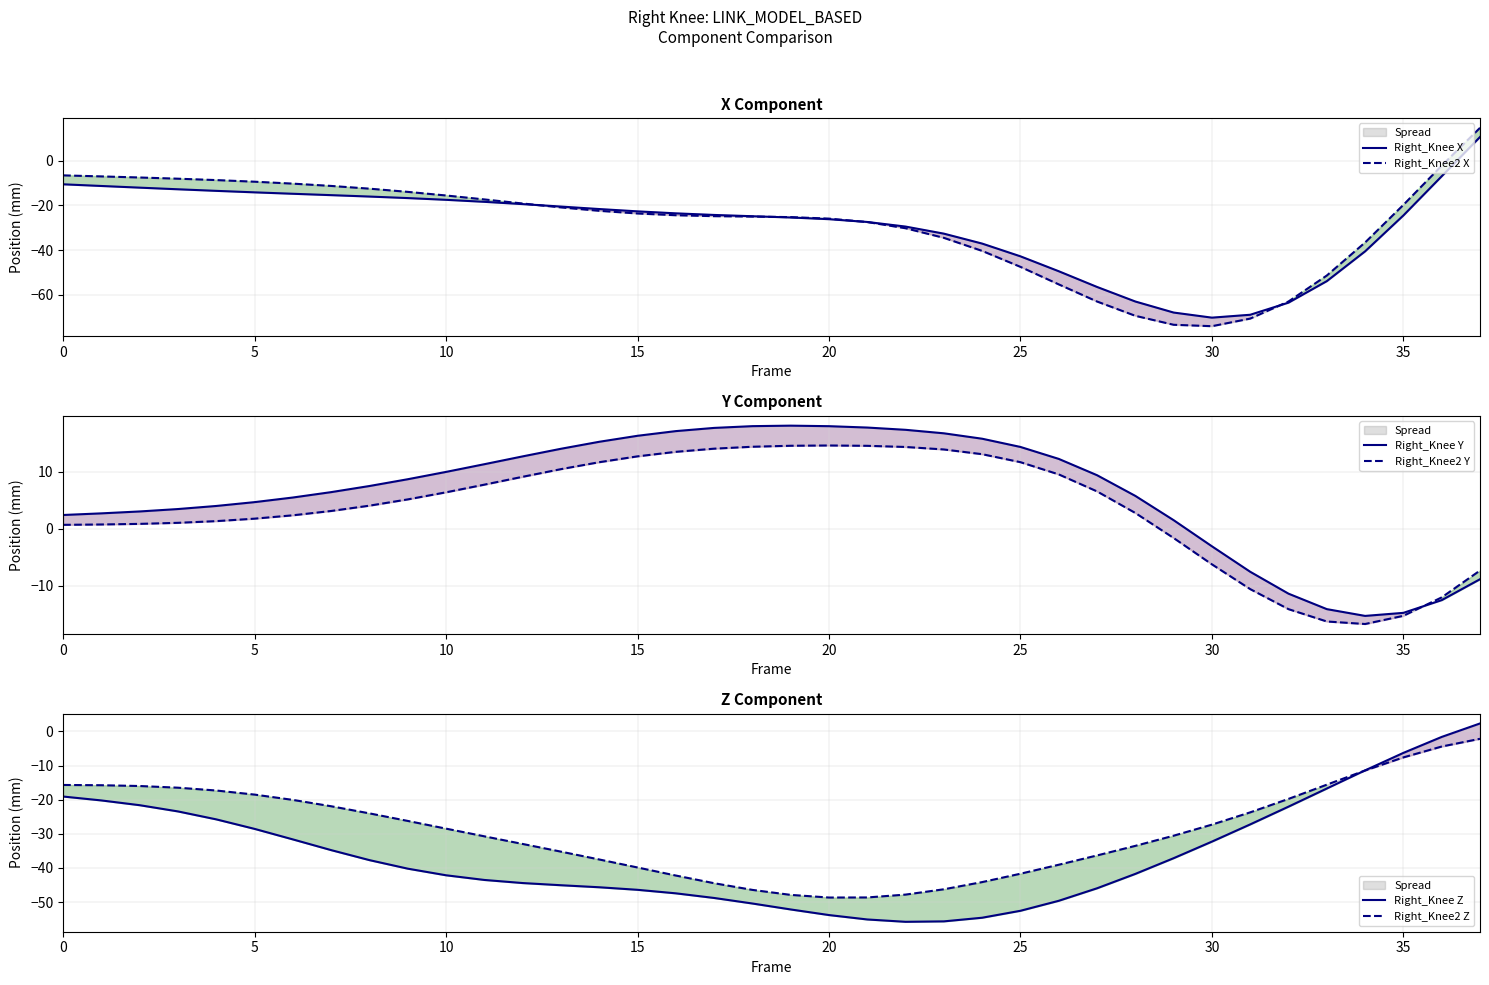

Where is Right_Knee2 X nearest to the value -29?

22